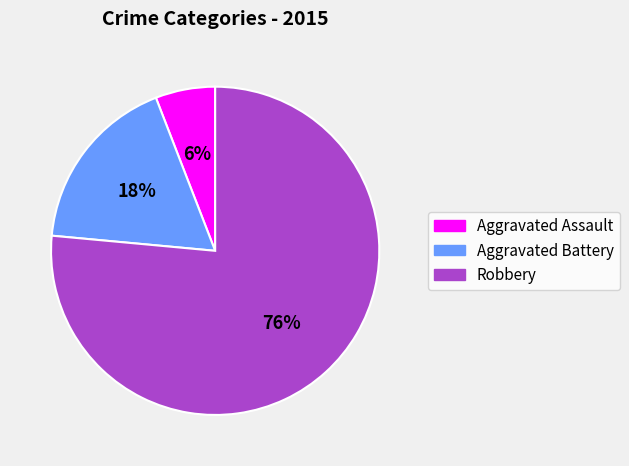

Which slice is the largest?

Robbery